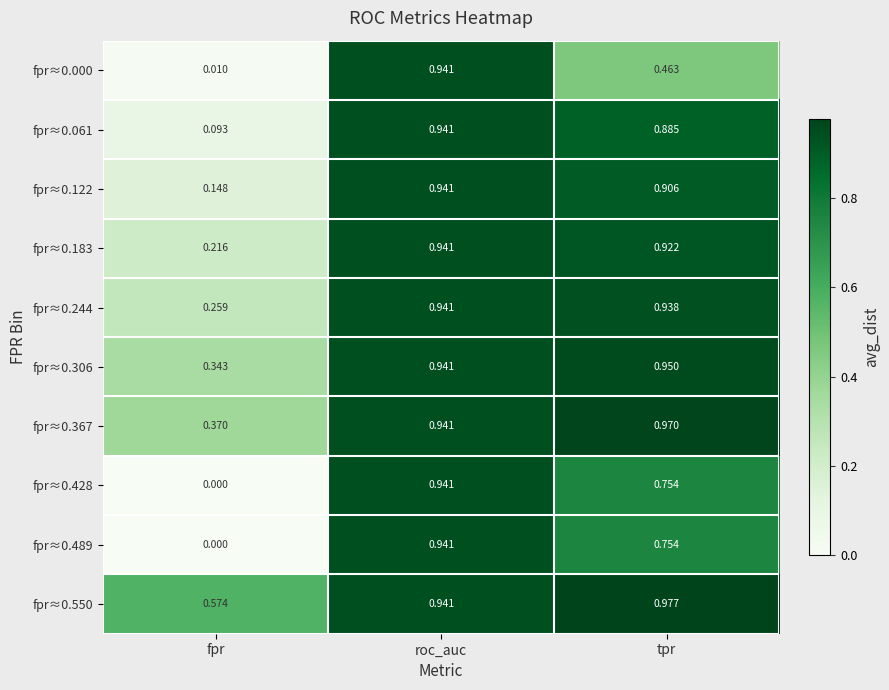

Which category has the highest value in the fpr≈0.550 series?

tpr